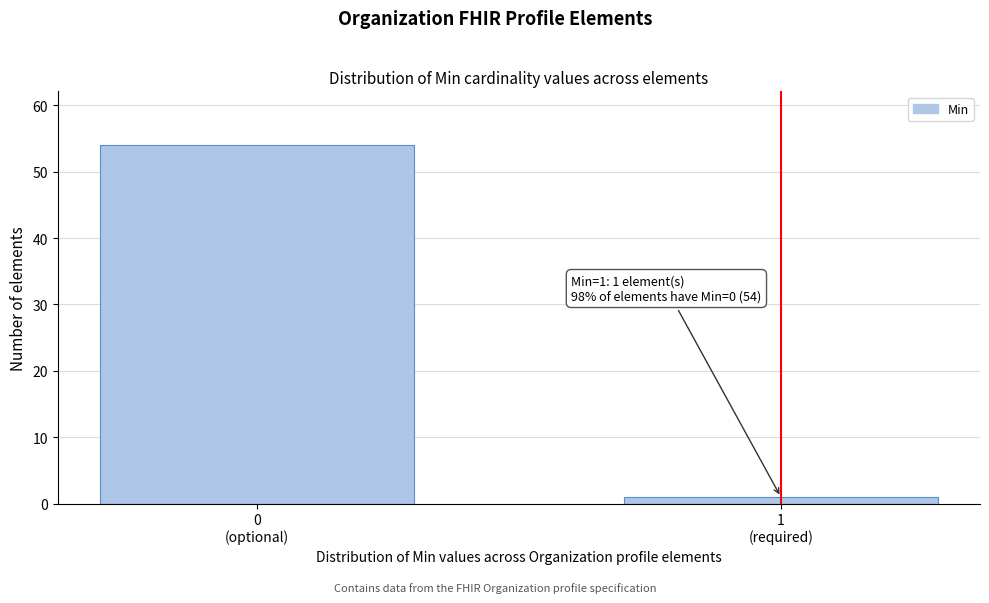

Reading left to right, what are all the values shown in this chart?

54	1